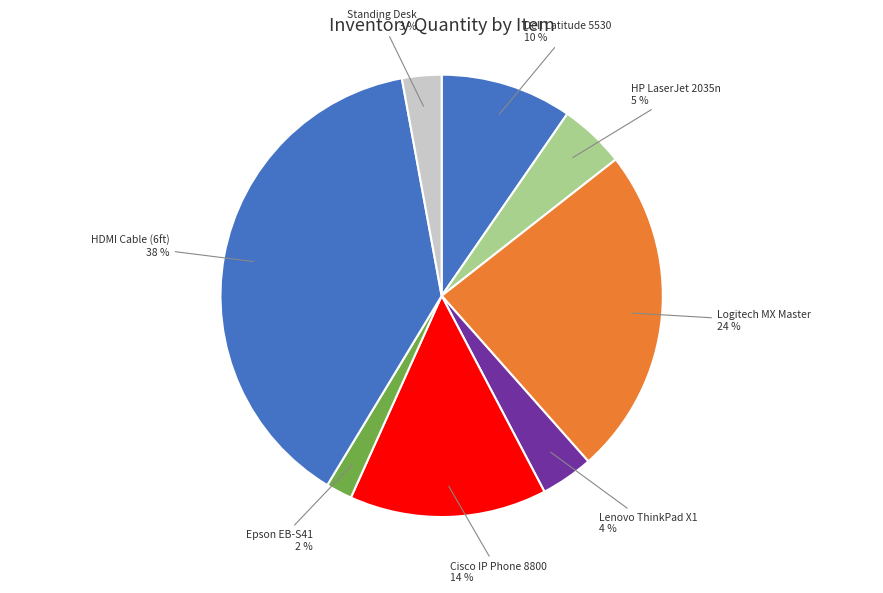

Is the sum of HP LaserJet 2035n and Cisco IP Phone 8800 greater than half?

No